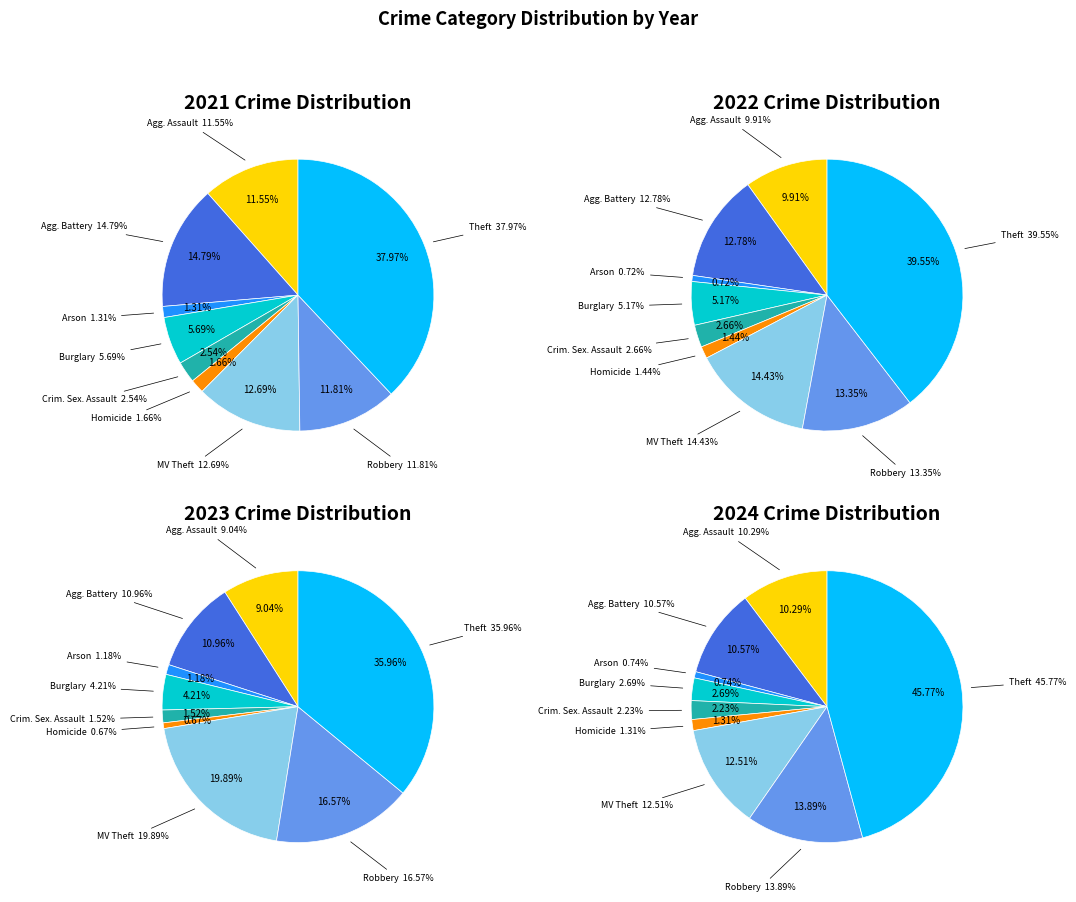

Is there a majority slice in this chart?

No